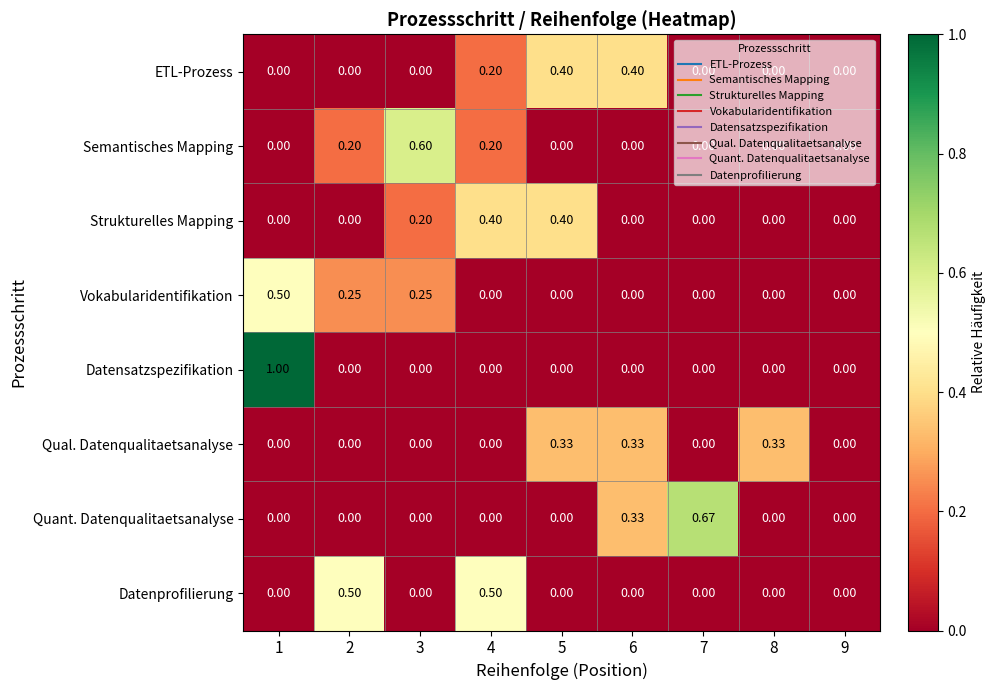

Which series has the widest spread of values?

Datensatzspezifikation